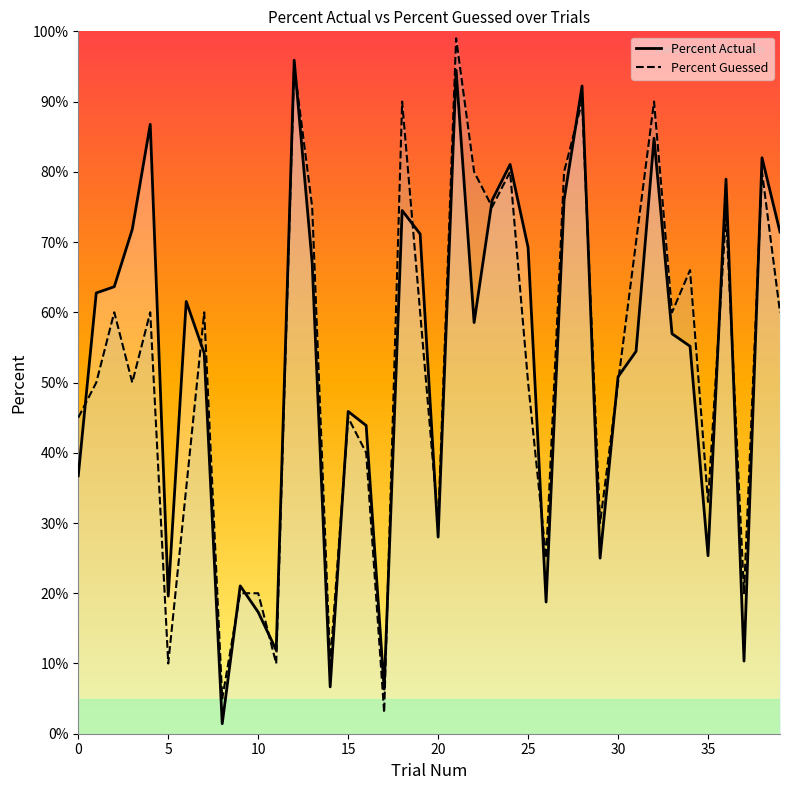

Is the value of Percent Guessed at 10 greater than the value of Percent Actual at 20?

No